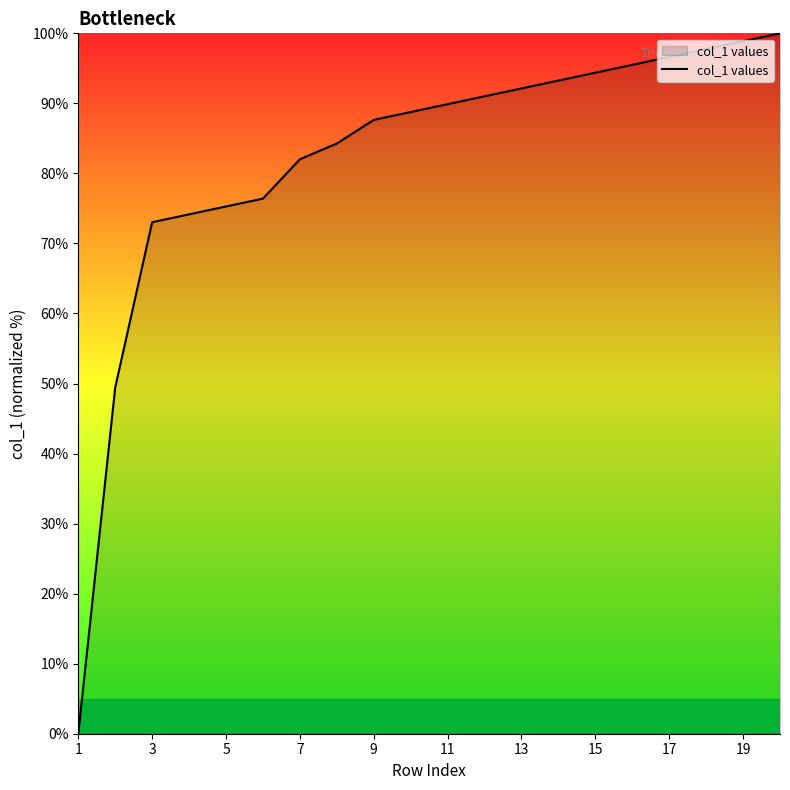

What is the greatest value displayed?

100.0